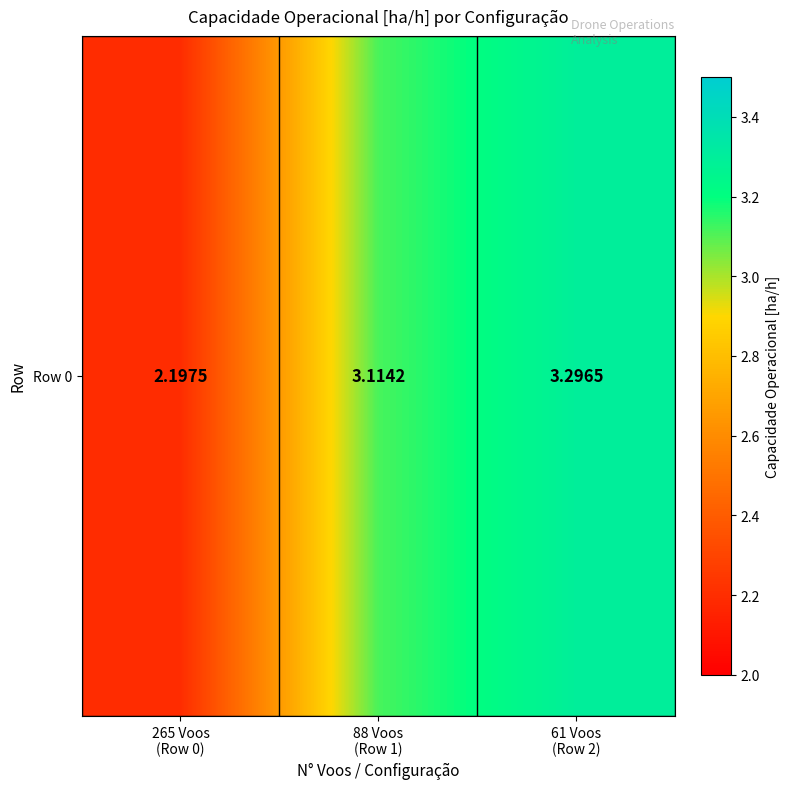

Approximately how many times larger is the value at 61 Voos
(Row 2) compared to 265 Voos
(Row 0)?

1.5